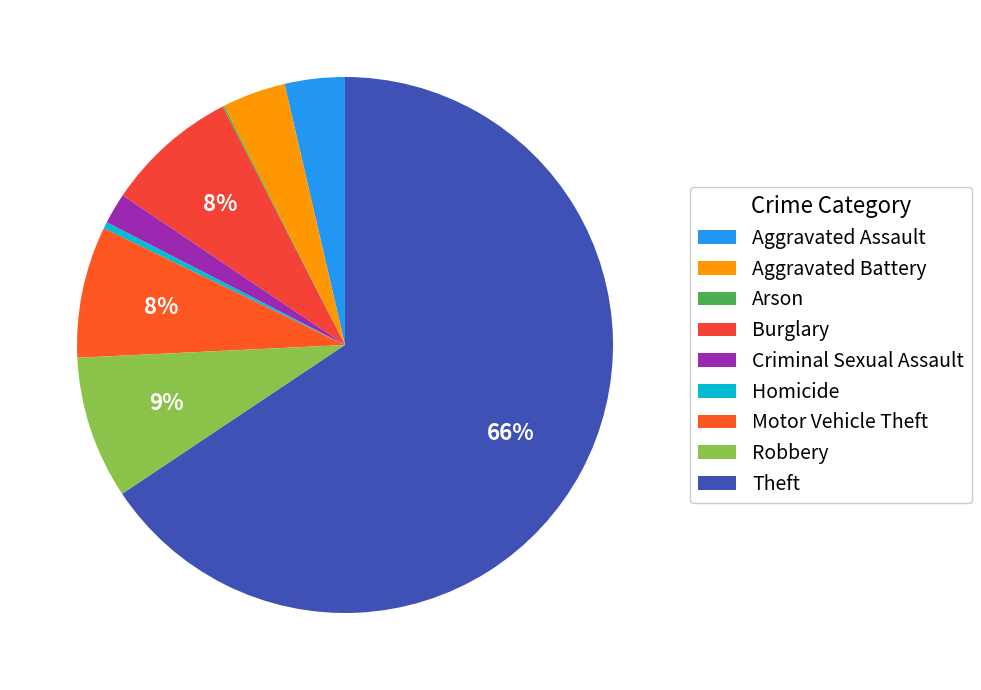

How many segments does this pie chart have?

9